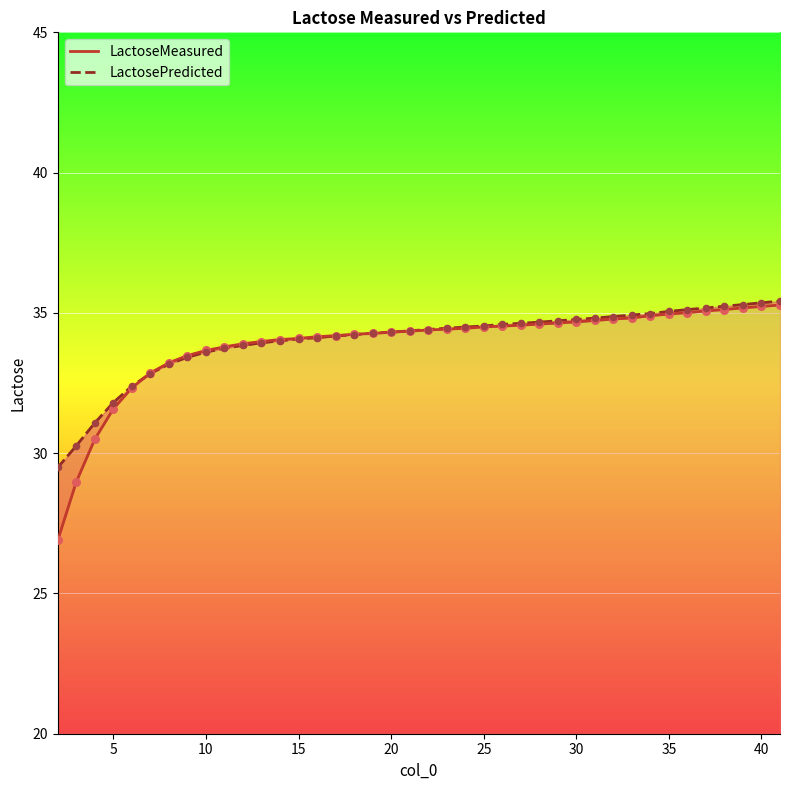

Which series has the largest total across all categories?

LactosePredicted